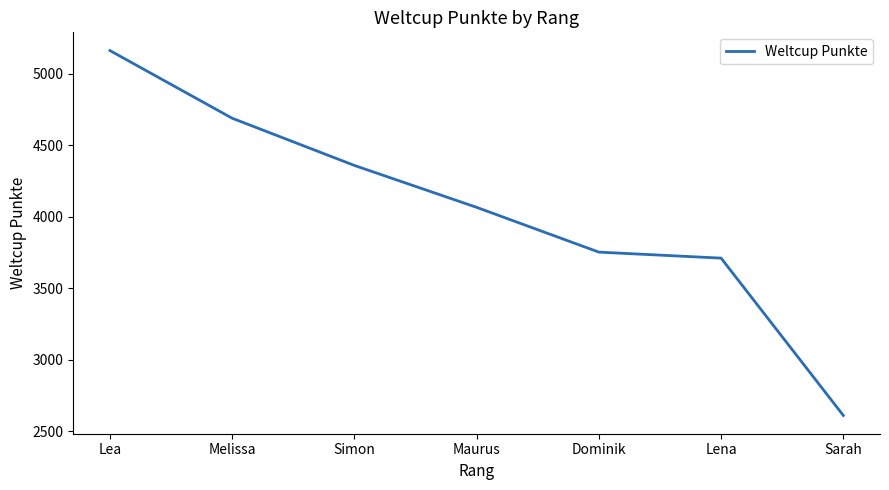

What is the sum of the values at Lena and Maurus?

7779